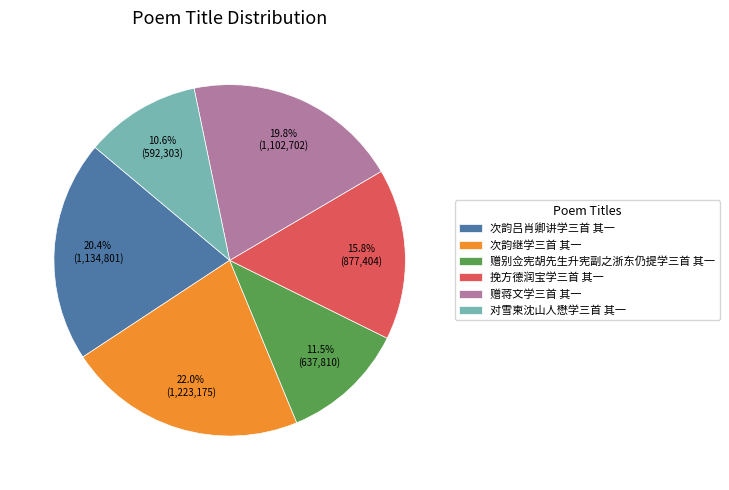

Rank the categories by value from highest to lowest.

次韵继学三首 其一, 次韵吕肖卿讲学三首 其一, 赠蒋文学三首 其一, 挽方德润宝学三首 其一, 赠别佥宪胡先生升宪副之浙东仍提学三首 其一, 对雪柬沈山人懋学三首 其一